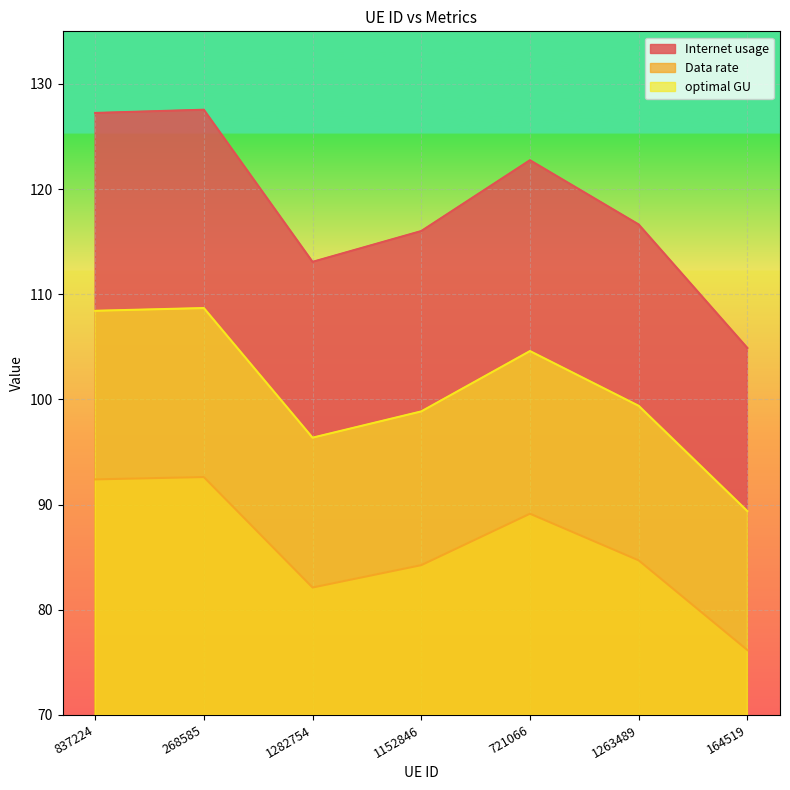

What is the sum of all Data rate values?

601.4